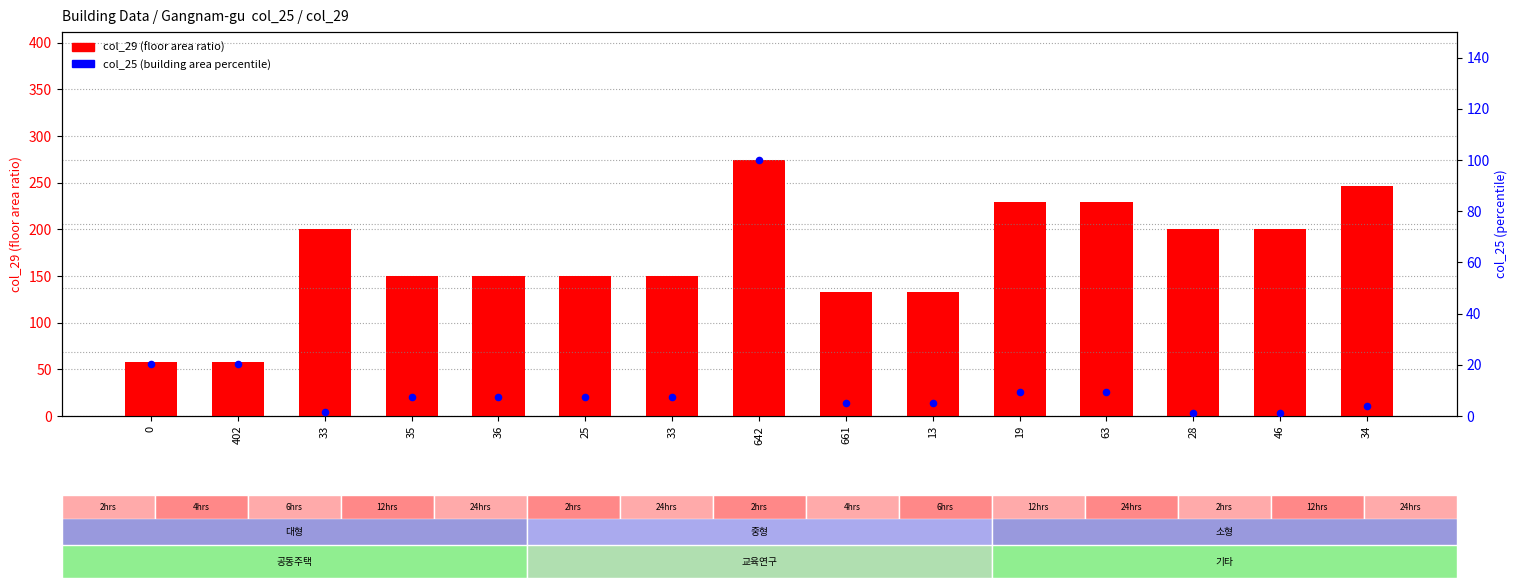

Which series has the largest Y range (max minus min)?

col_29 (floor_area_ratio)